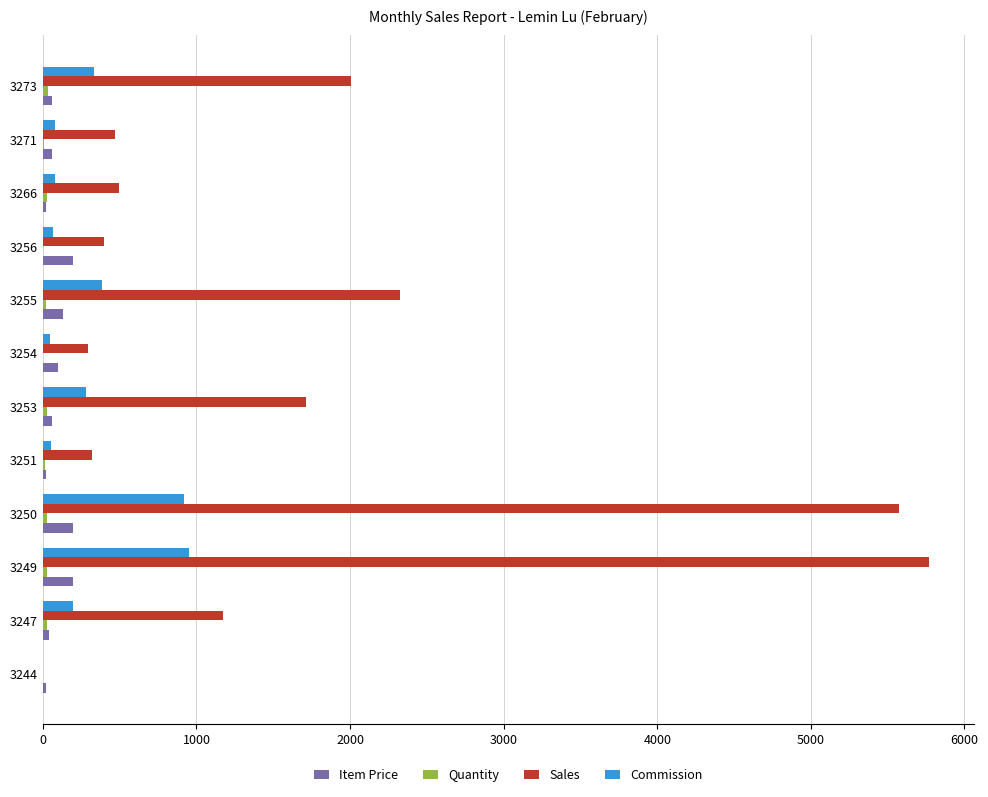

How many distinct data groups are displayed?

4